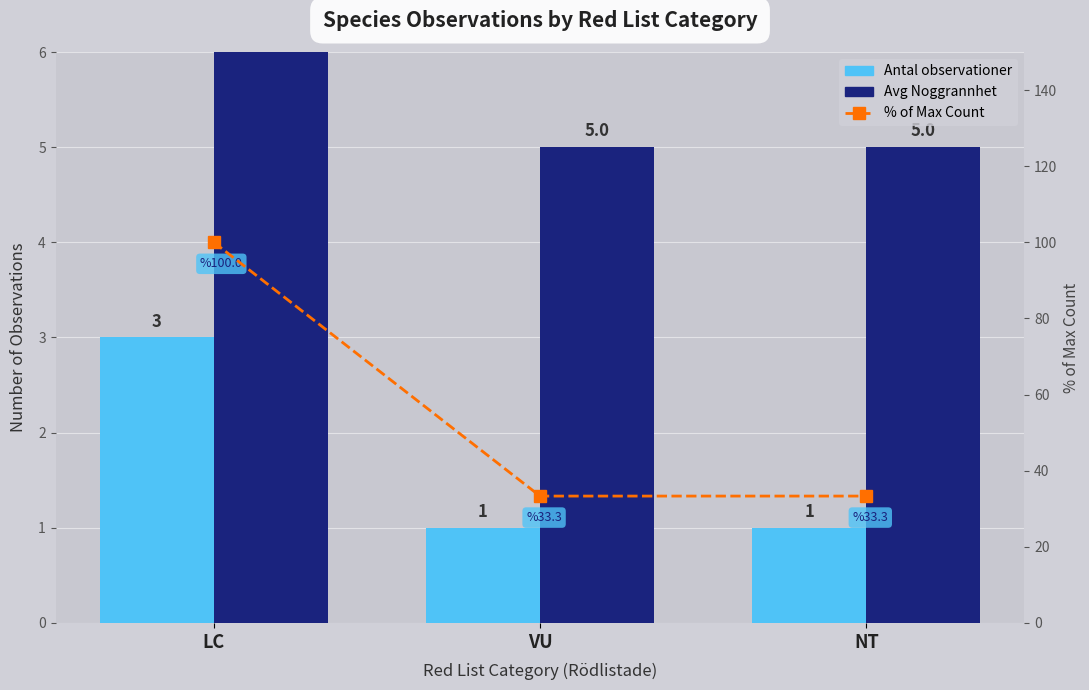

Which has a higher value, VU or NT?

VU